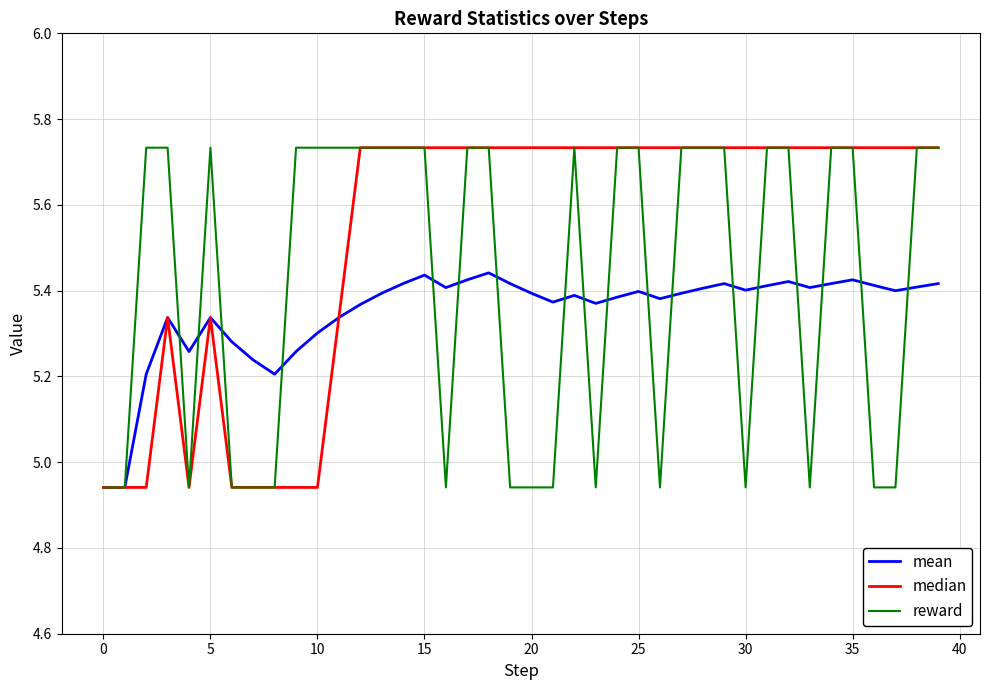

Which series has the largest total across all categories?

median